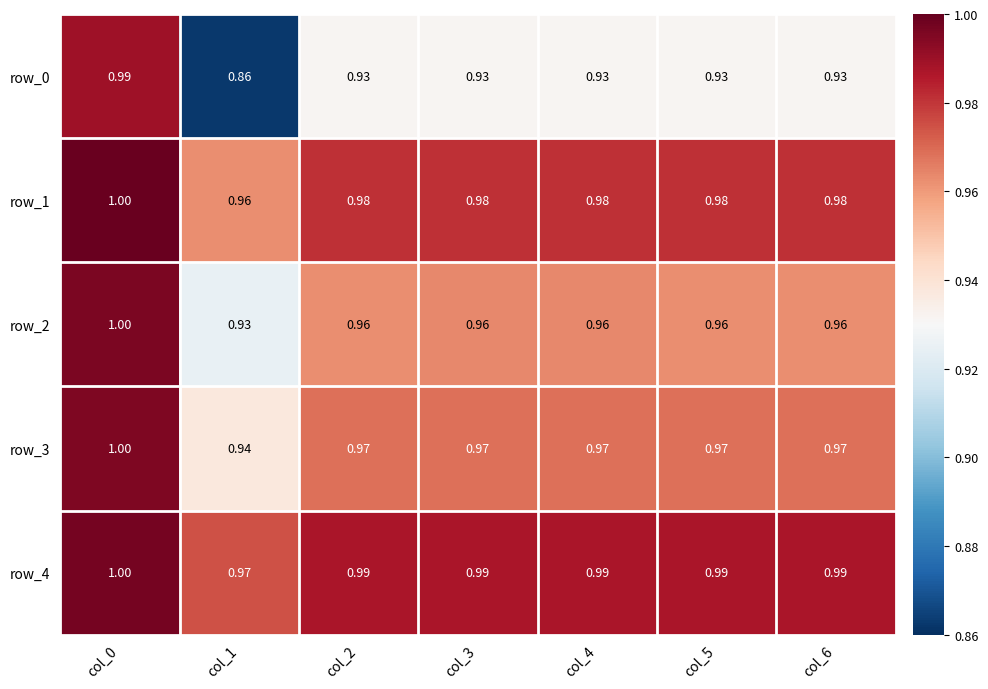

Is the value of row_1 at col_6 greater than the value of row_2 at col_4?

Yes